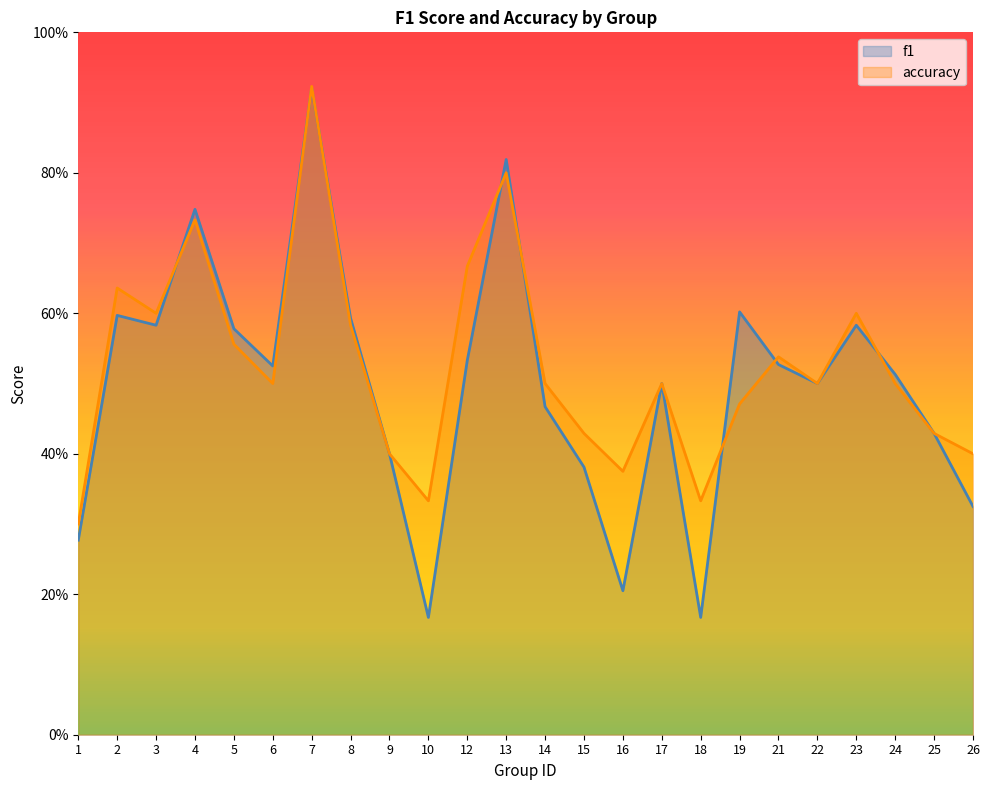

Which series has the largest total across all categories?

accuracy